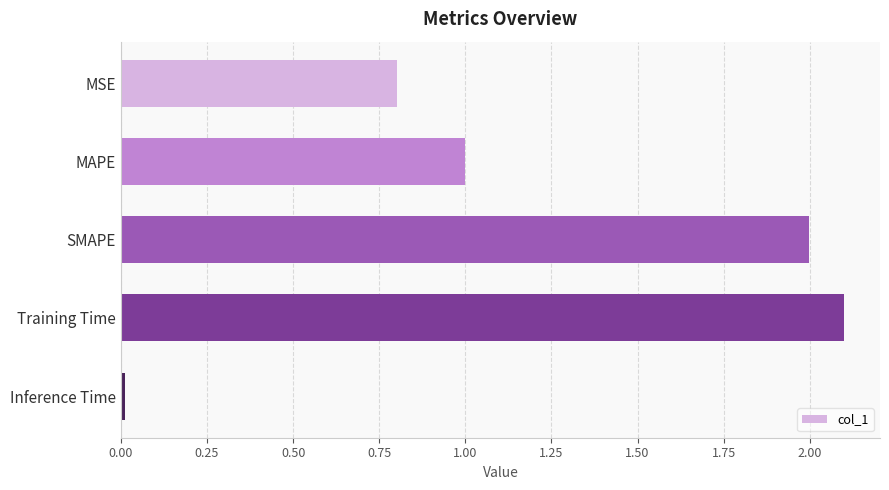

How many data points does each series have?

5